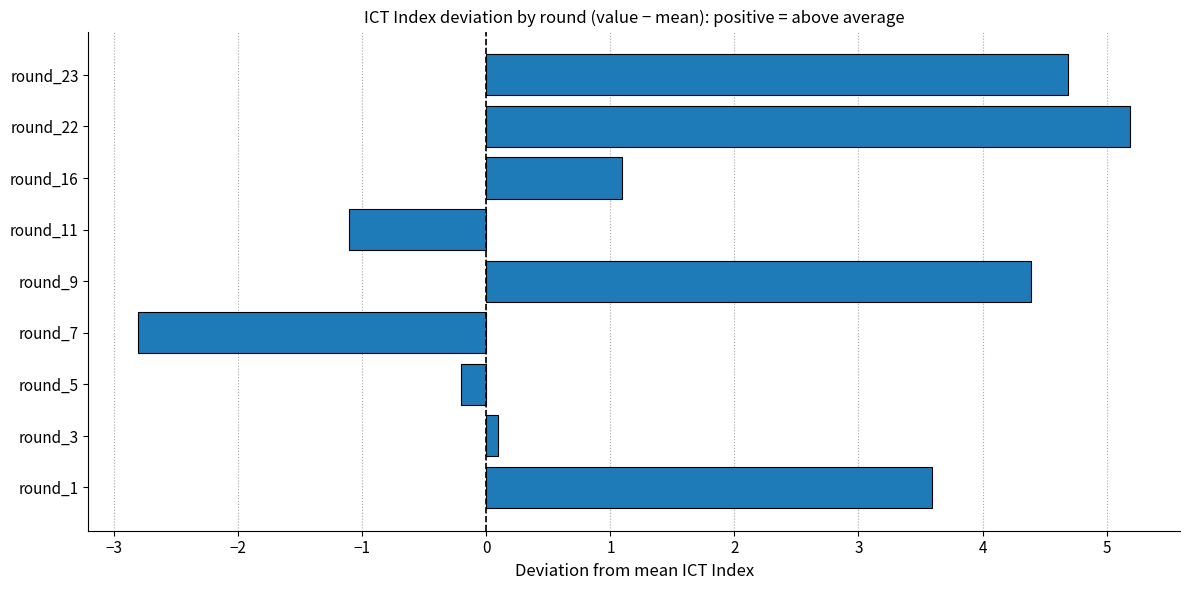

Reading bottom to top, list all the values displayed in this chart.

3.6	0.1	-0.2	-2.8	4.4	-1.1	1.1	5.2	4.7